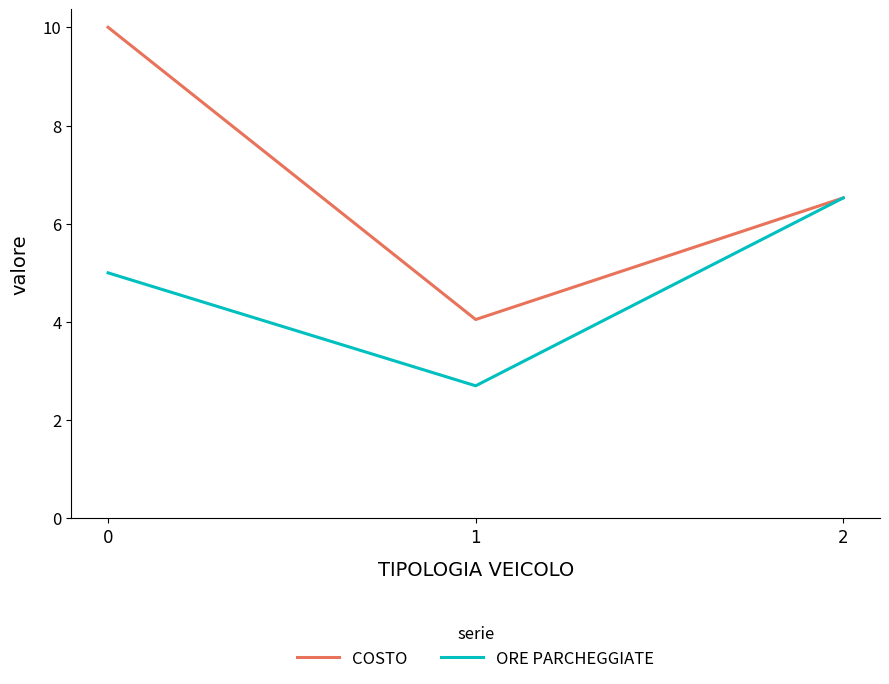

What is the sum of all ORE PARCHEGGIATE values?

14.2